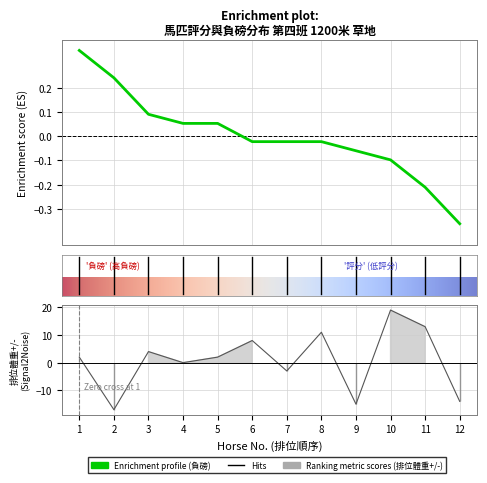

True or false: 排位體重+/- and 負磅 cross at least once.

True